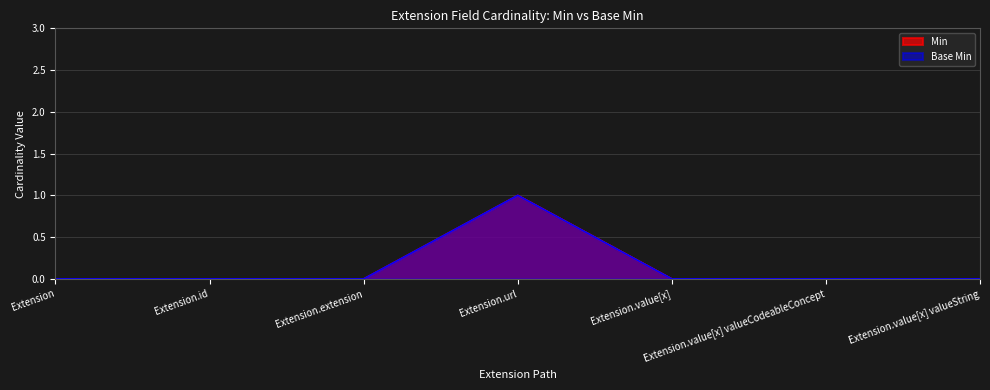

What is the label of the 7th point from the left?

Extension.value[x] valueString